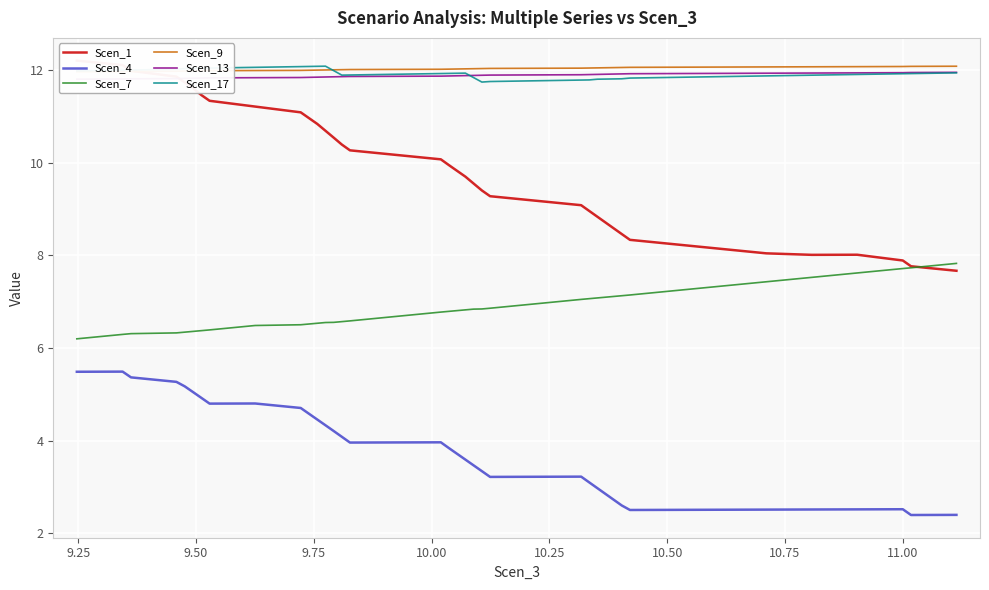

What is the difference between the maximum and minimum values in the Scen_13 series?

0.1